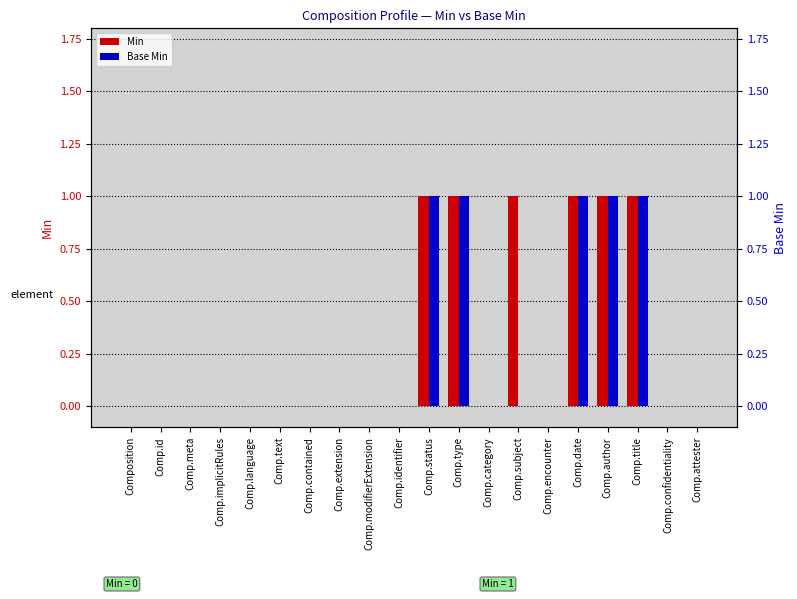

At which category is the sum across all series the highest?

Comp.status